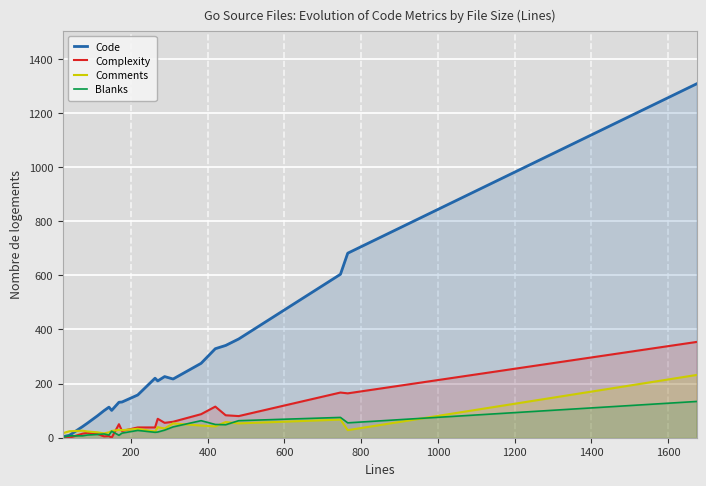

True or false: Comments has more than 2 interior local peaks.

True